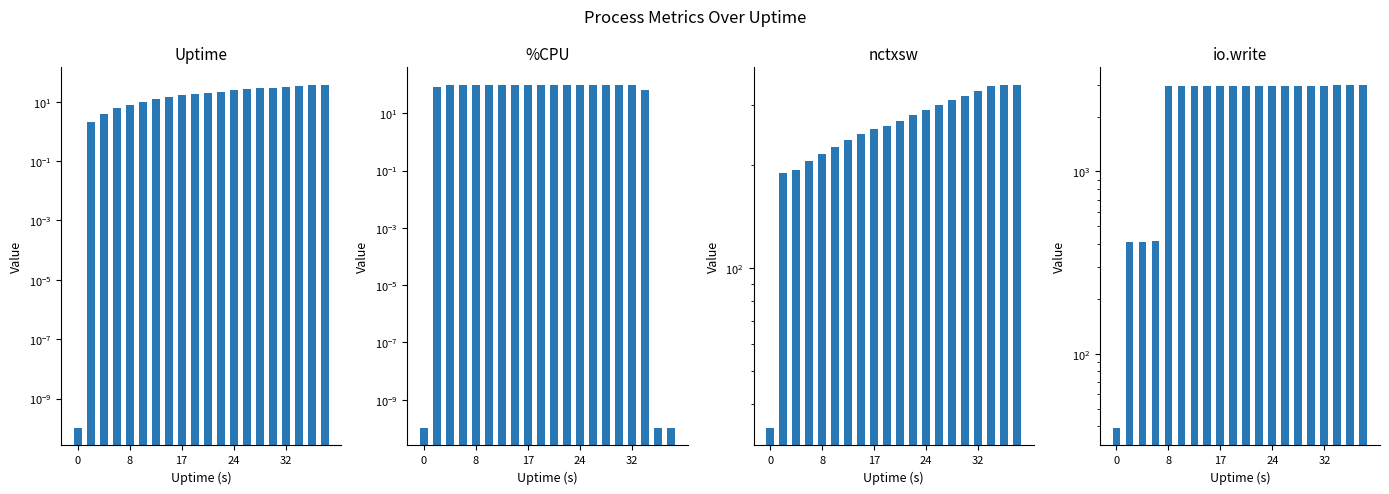

Is the value of Uptime at 19 greater than the value of nctxsw at 12?

No